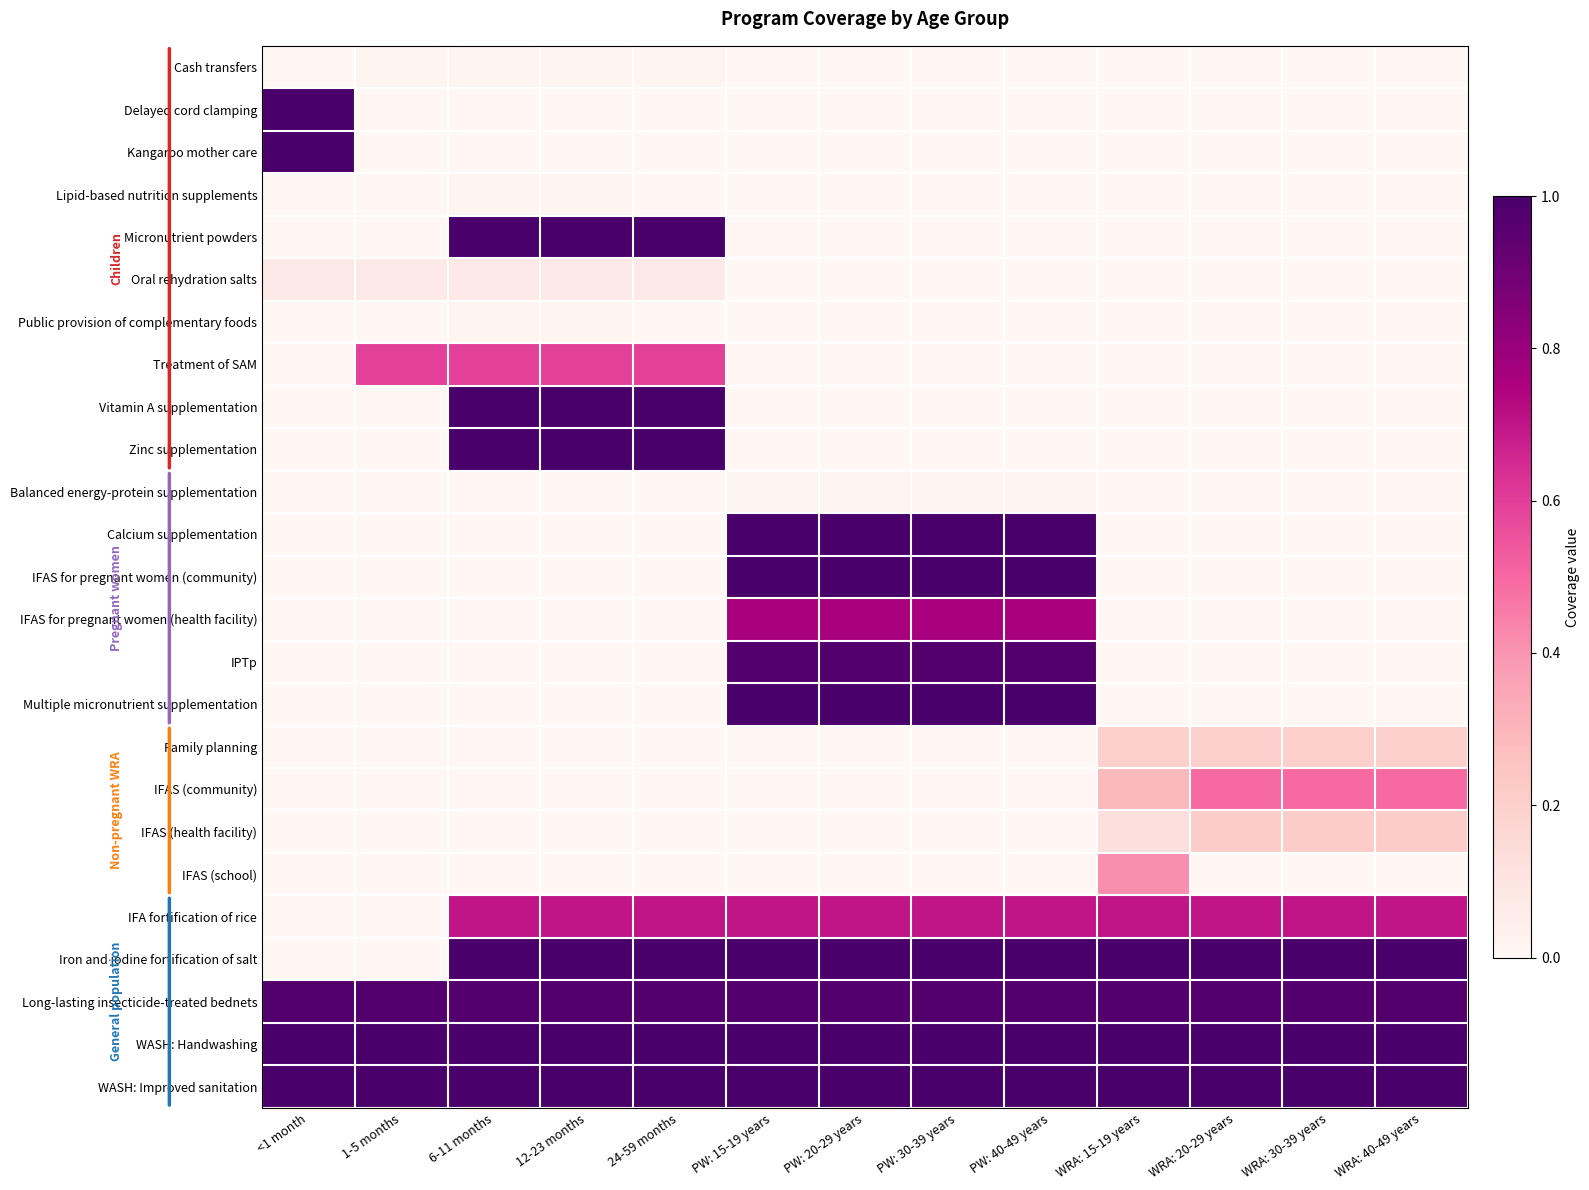

Count the number of data series in this chart.

25